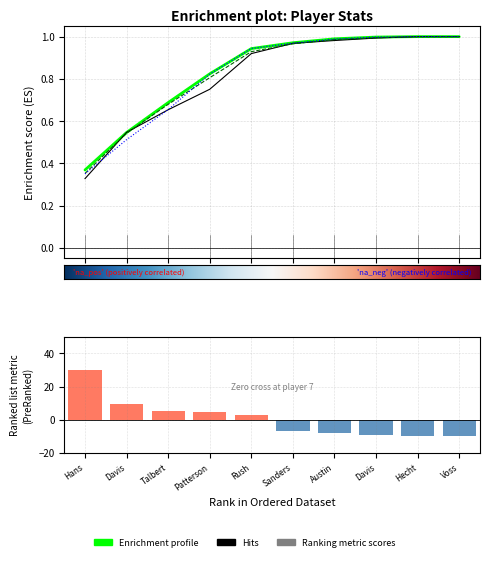

The value of PTS at Hecht is 1.0. True or false?

True